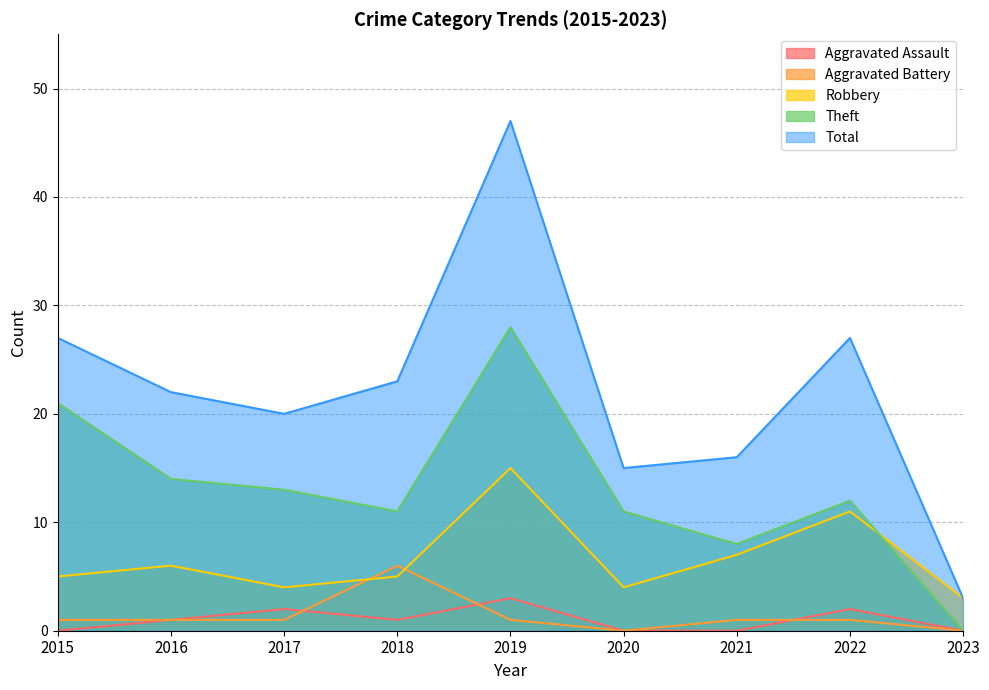

Reading left to right, what are all the values shown in this chart?

Aggravated Assault: 2015=0	2016=1	2017=2	2018=1	2019=3	2020=0	2021=0	2022=2	2023=0
Aggravated Battery: 2015=1	2016=1	2017=1	2018=6	2019=1	2020=0	2021=1	2022=1	2023=0
Robbery: 2015=5	2016=6	2017=4	2018=5	2019=15	2020=4	2021=7	2022=11	2023=3
Theft: 2015=21	2016=14	2017=13	2018=11	2019=28	2020=11	2021=8	2022=12	2023=0
Total: 2015=27	2016=22	2017=20	2018=23	2019=47	2020=15	2021=16	2022=27	2023=3